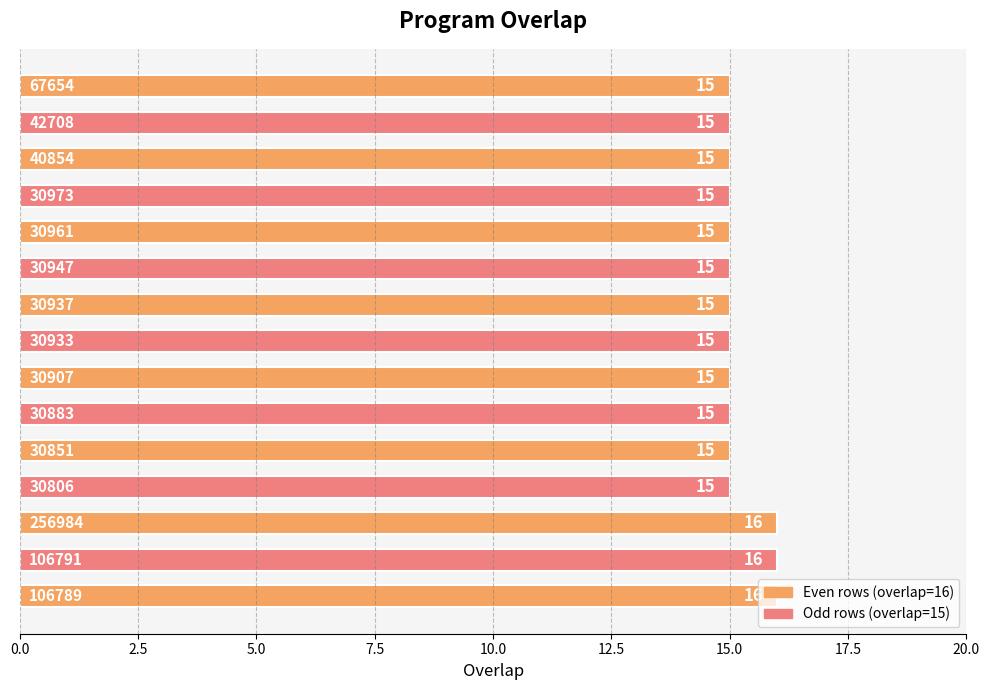

What is the sum of all values?

228